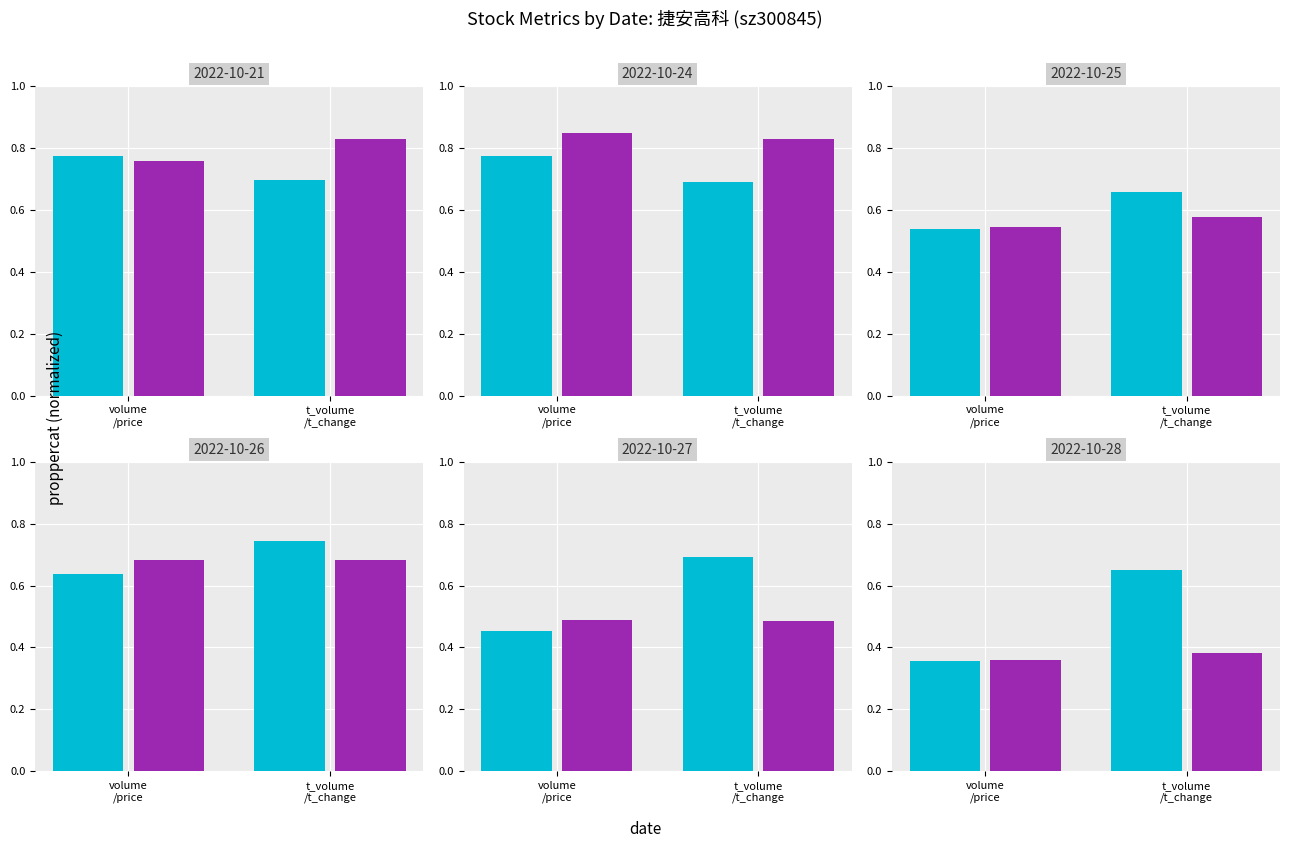

Does the chart contain stacked bars?

No